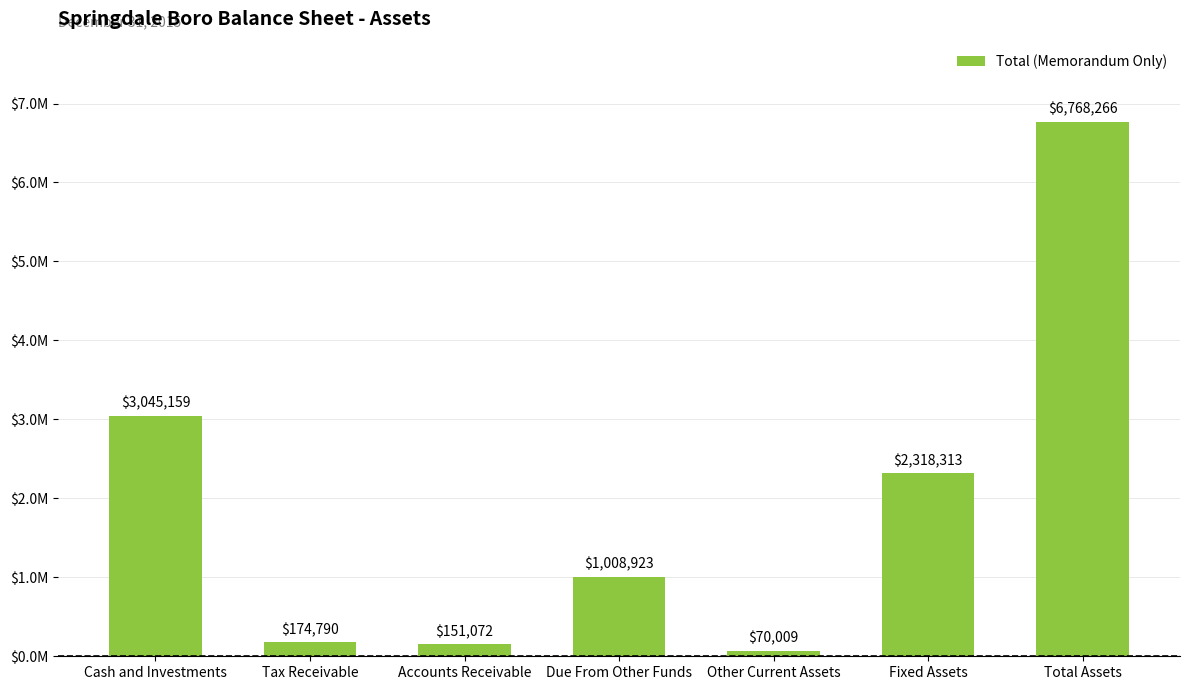

What is the difference between the maximum and minimum values?

6698257